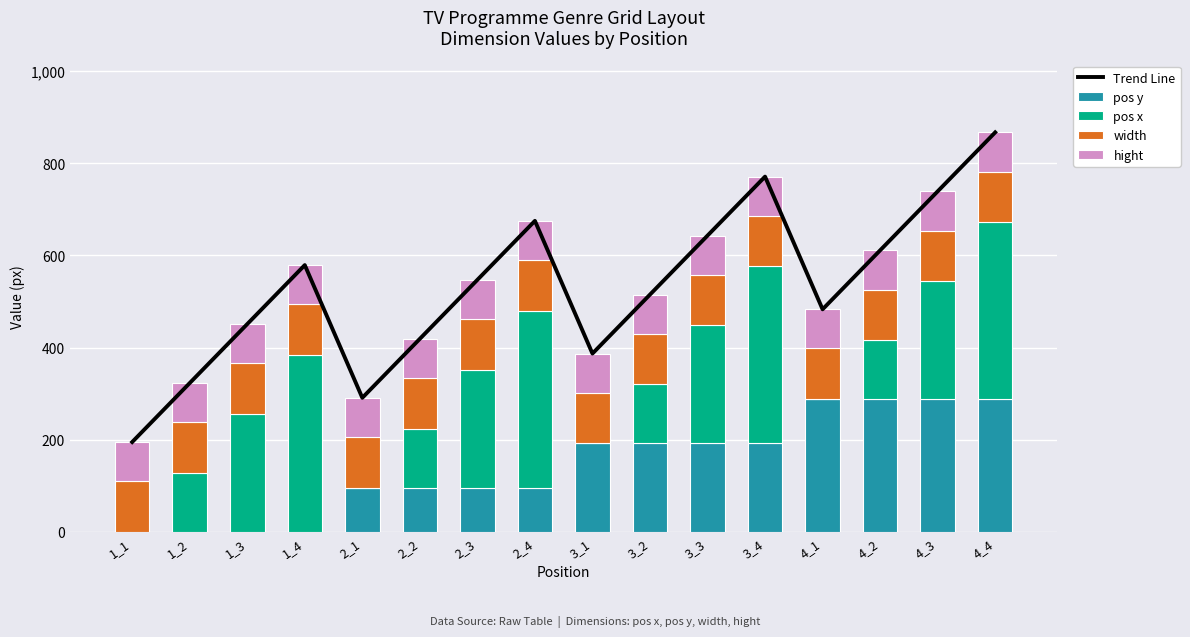

Where is pos x nearest to the value 192?

1_2